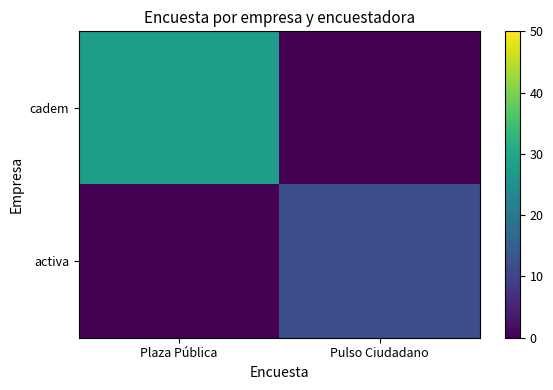

Which label corresponds to the smallest value in the chart?

Pulso Ciudadano